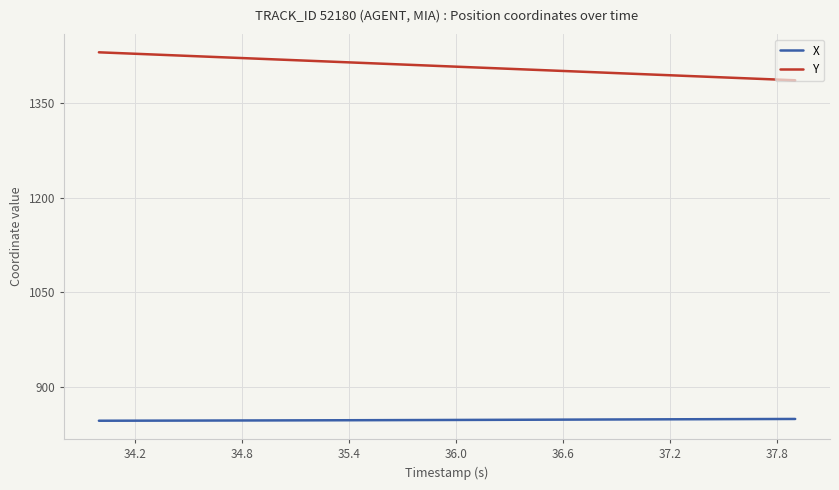

How many values in the Y series exceed 1408?

20